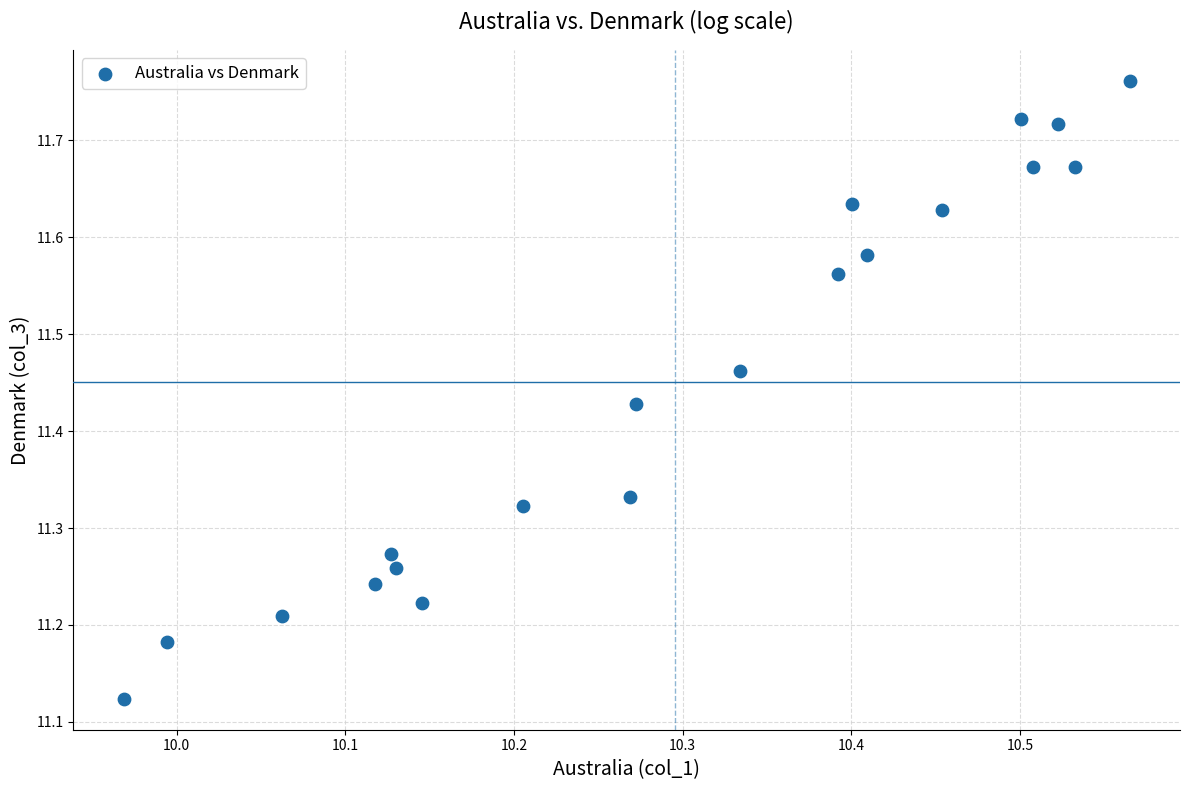

What is the range of X values (max minus min)?

0.6